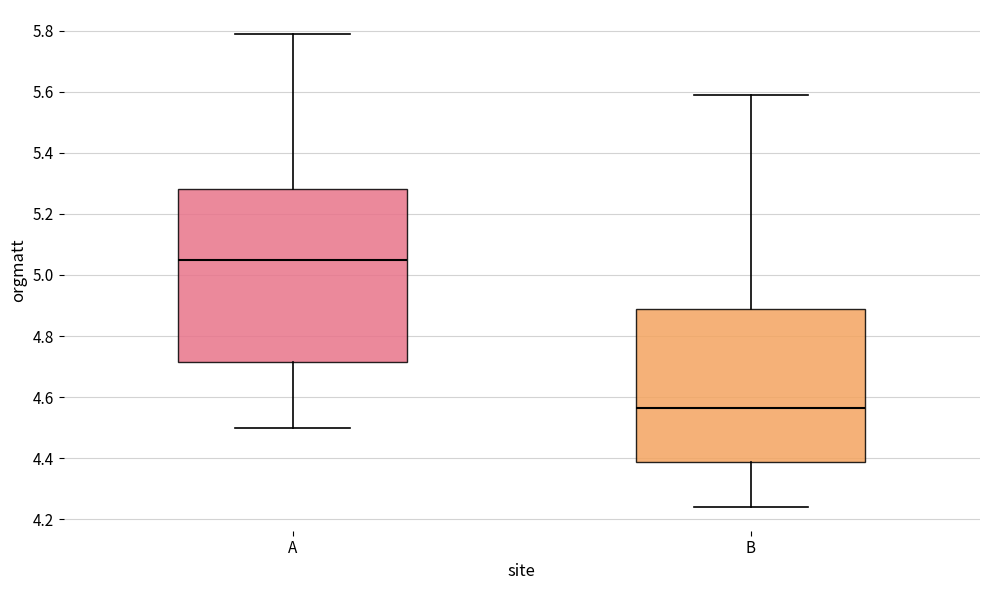

Which box is the tallest, from its lower edge to its upper edge?

A